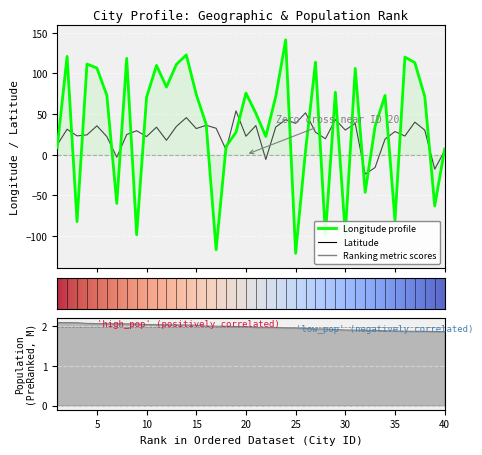

Rank the series by their average value, from highest to lowest.

lng, lat, population